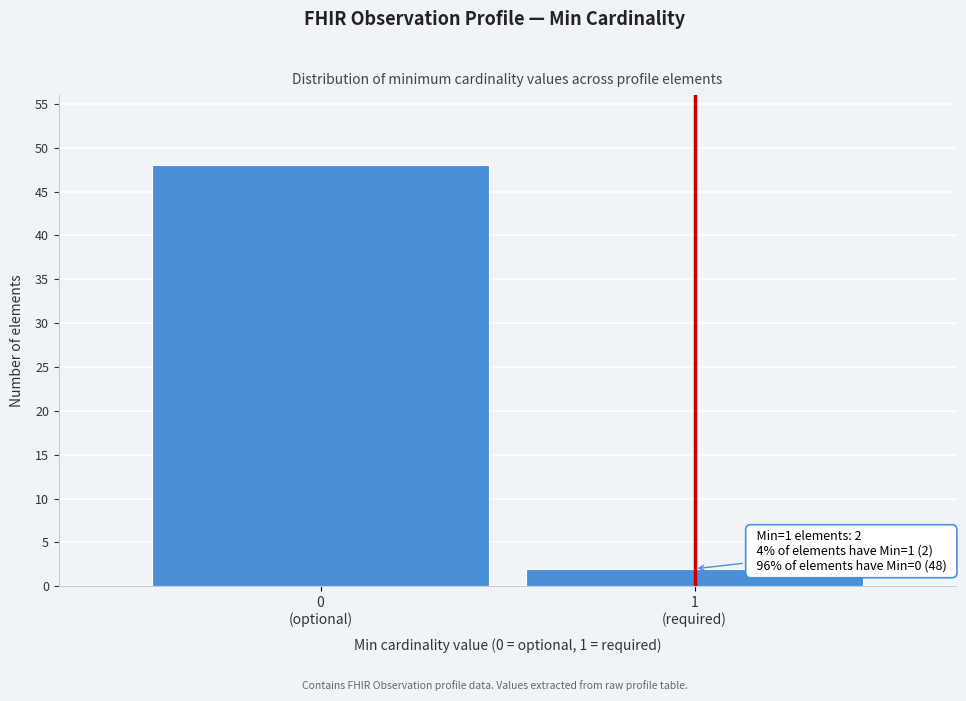

What is the greatest value displayed?

48